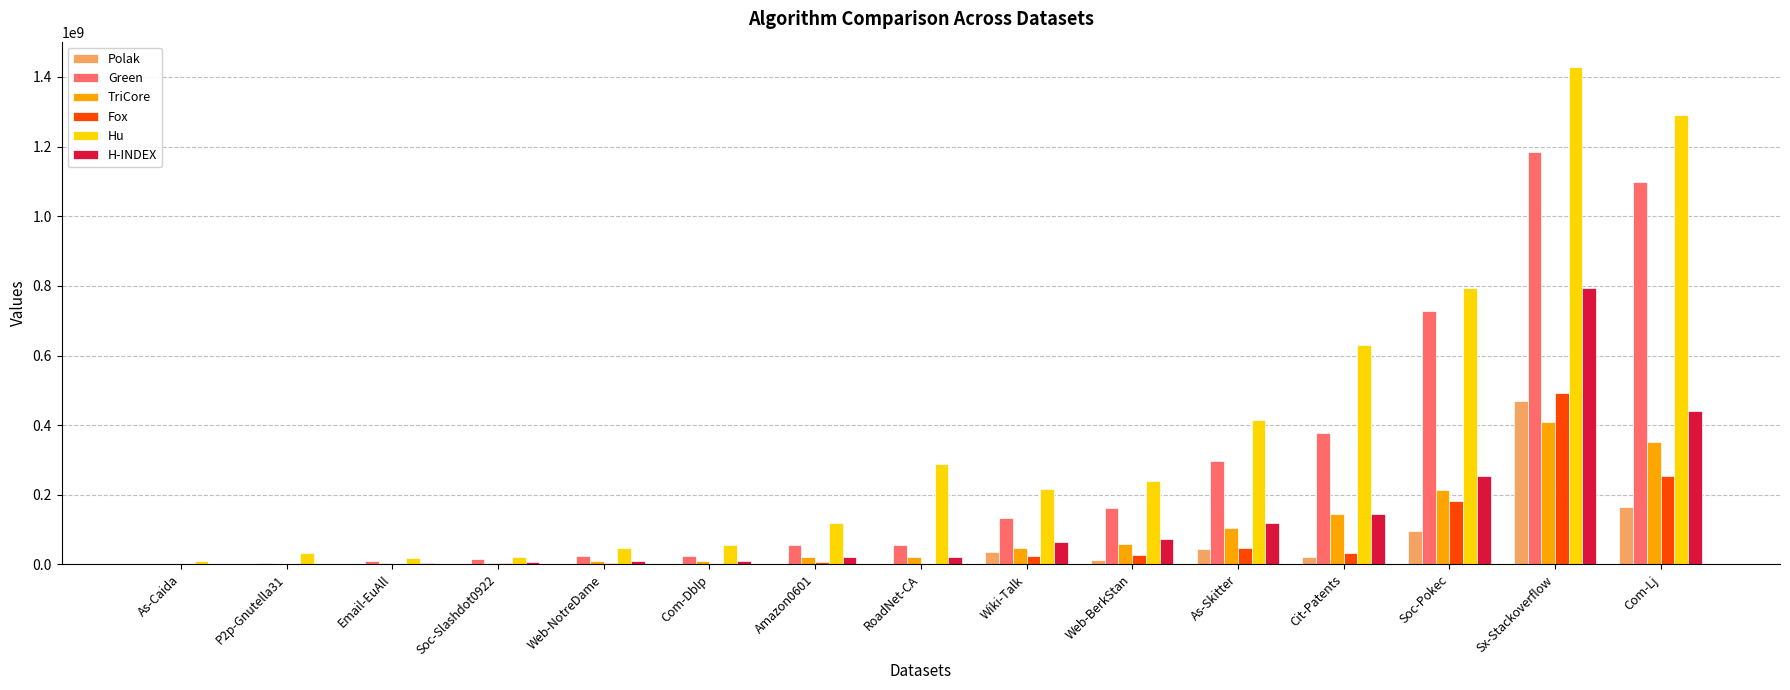

Which series has the largest total across all categories?

Hu